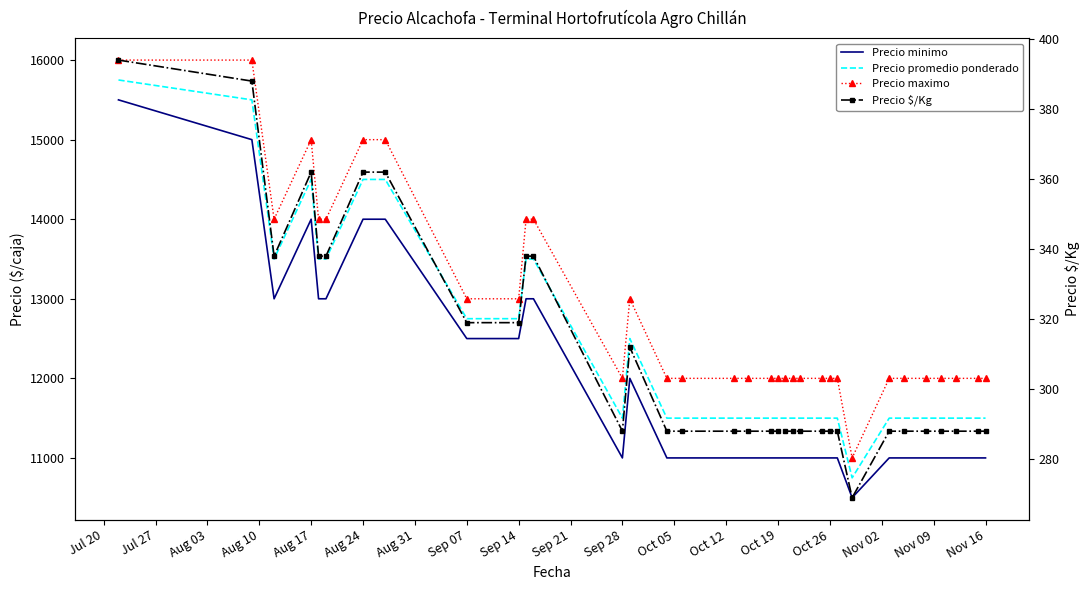

What is the value of the Precio minimo point at the 17th from the left?

11000